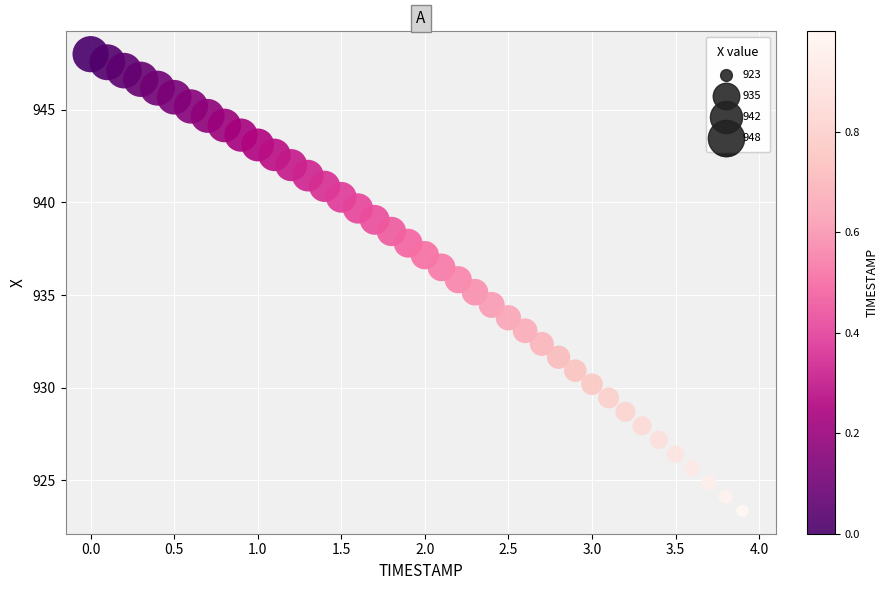

What is the range of X values (max minus min)?

3.9